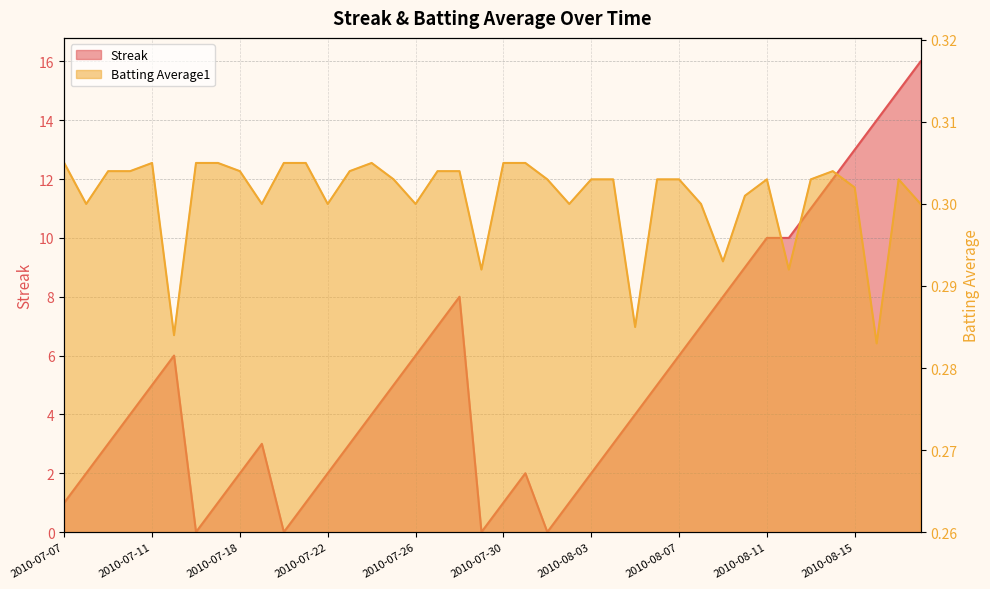

Where is the first local maximum for Batting Average1?

2010-07-11